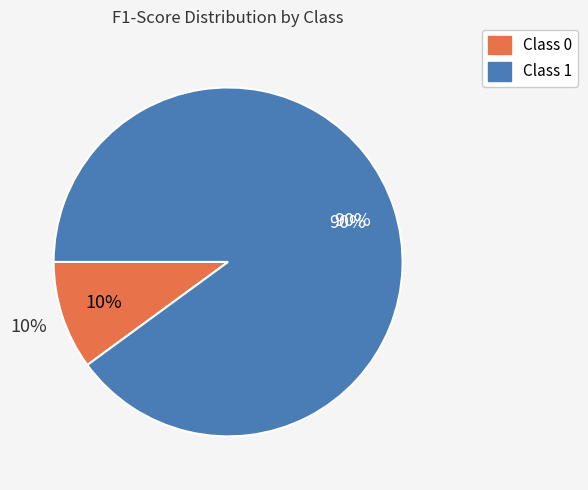

True or false: 0 accounts for 10% of the total.

True